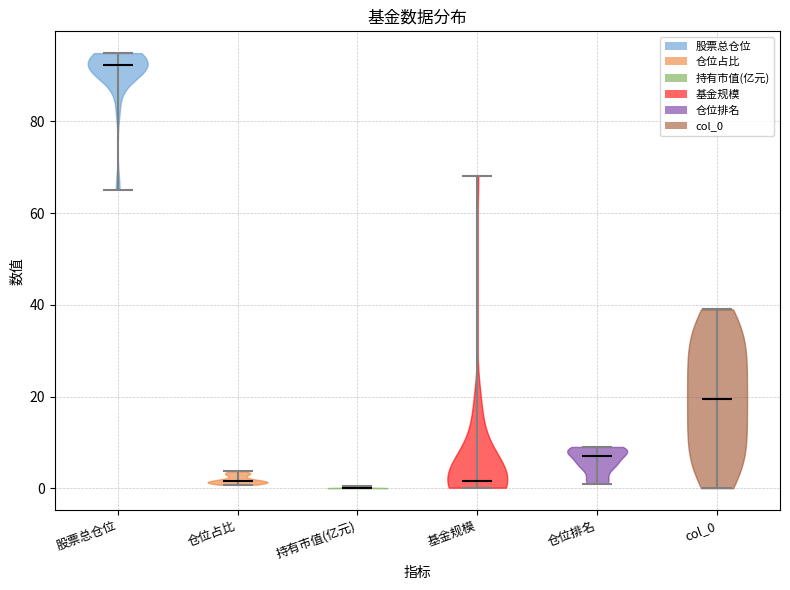

Reading left to right, read every violin against the y-axis: where its median line is, and the lowest and highest points it reaches. The values are not printed on the chart, so give them approximately, as read against the axis.

股票总仓位: median line 92, lowest point 66, highest point 94
仓位占比: median line 2, lowest point 0, highest point 4
持有市值(亿元): median line 0, lowest point 0, highest point 0
基金规模: median line 2, lowest point 0, highest point 68
仓位排名: median line 8, lowest point 2, highest point 10
col_0: median line 20, lowest point 0, highest point 40